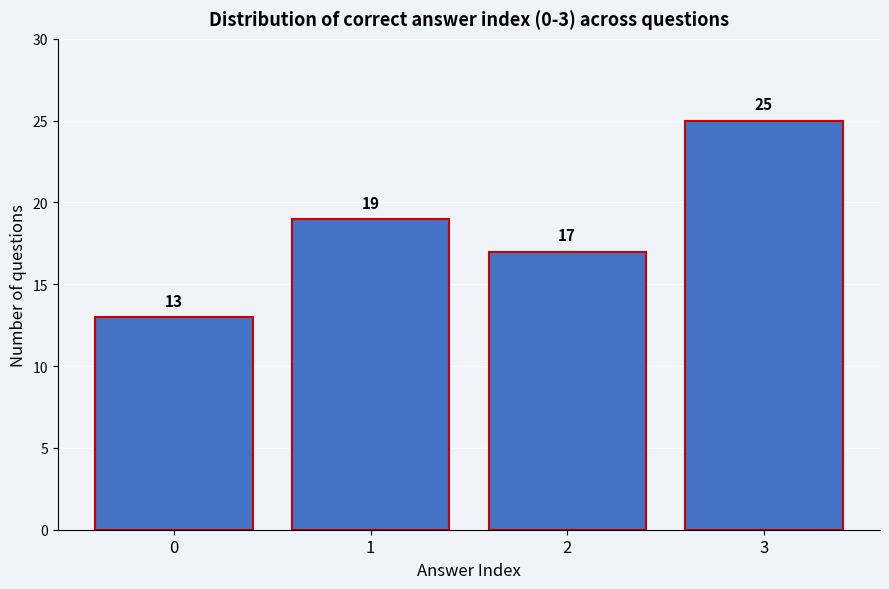

Reading left to right, extract all data points from this chart.

13	19	17	25